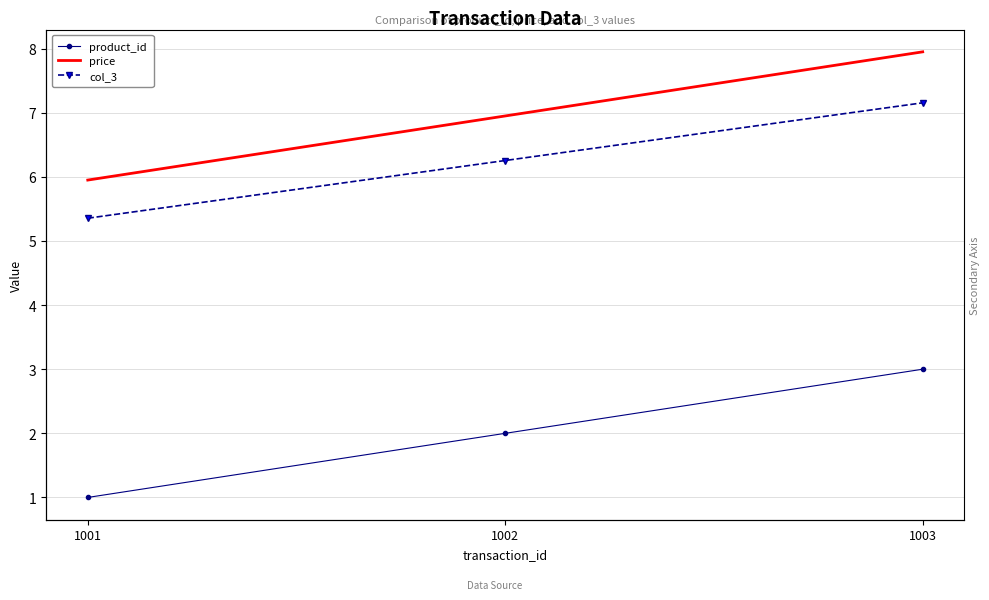

Reading left to right, list all the values displayed in this chart.

product_id: 1.0	2.0	3.0
price: 6.0	7.0	8.0
col_3: 5.4	6.3	7.2